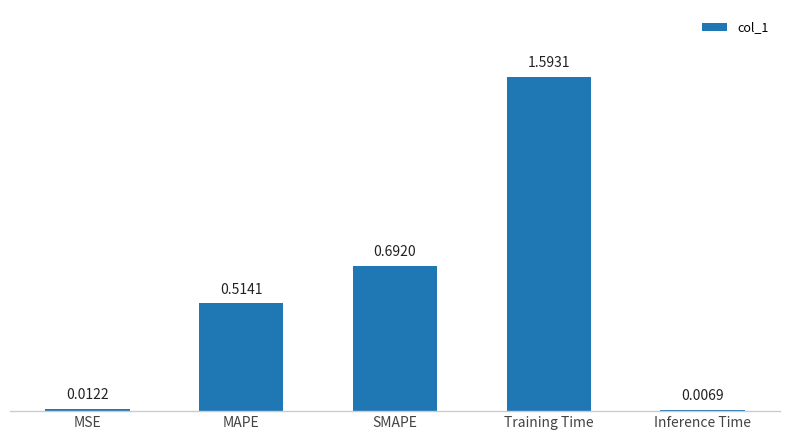

Are the bars horizontal?

No